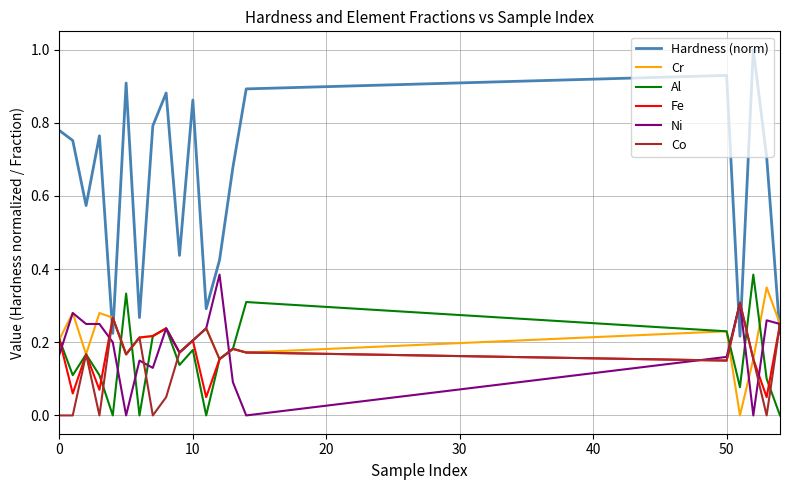

True or false: Hardness (norm) and Fe intersect in this chart.

True